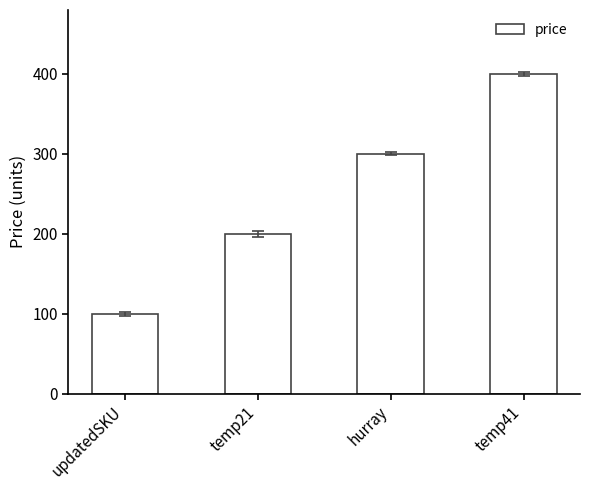

Which has a higher value, updatedSKU or temp41?

temp41